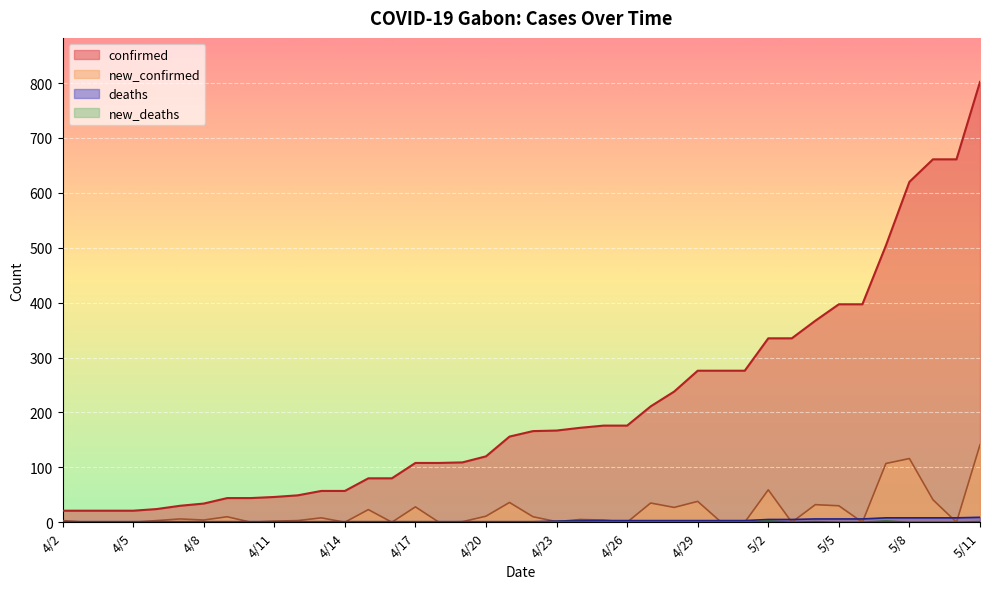

Where is the first local minimum for new_confirmed?

4/8